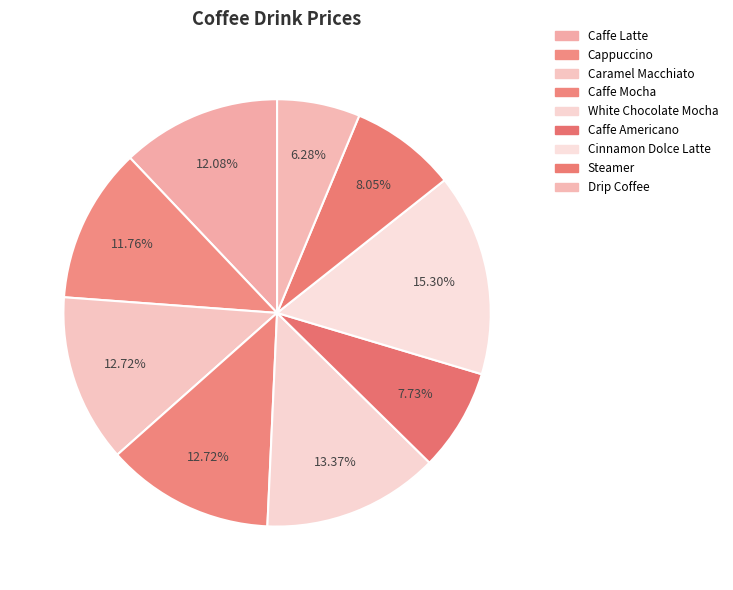

What percentage is the Cinnamon Dolce Latte slice, to the nearest percent?

15%